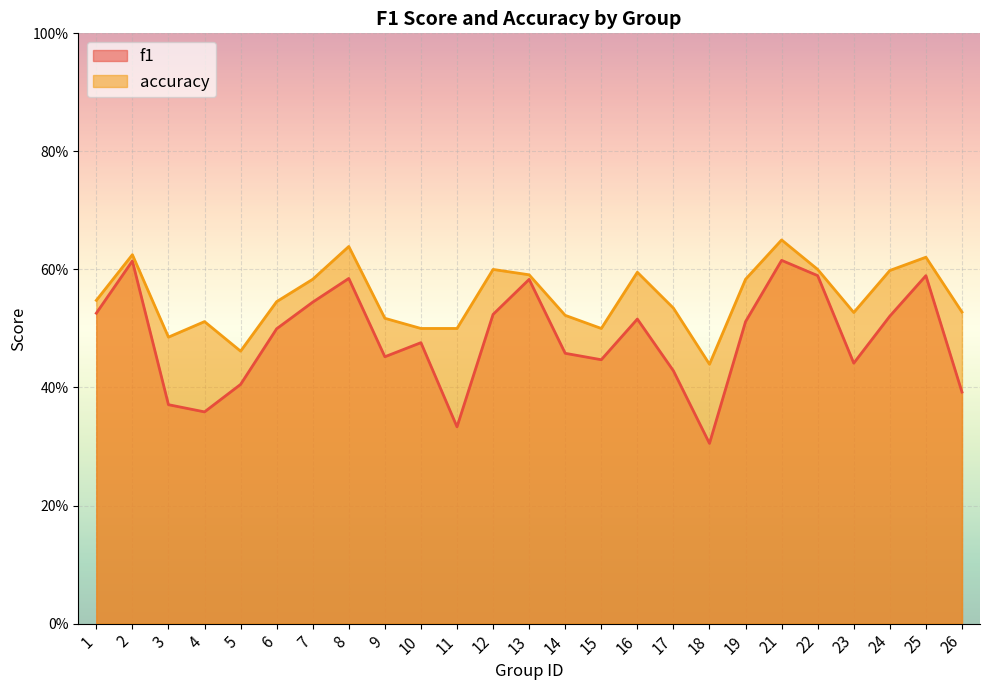

Is the value of accuracy at 14 greater than the value of f1 at 9?

Yes